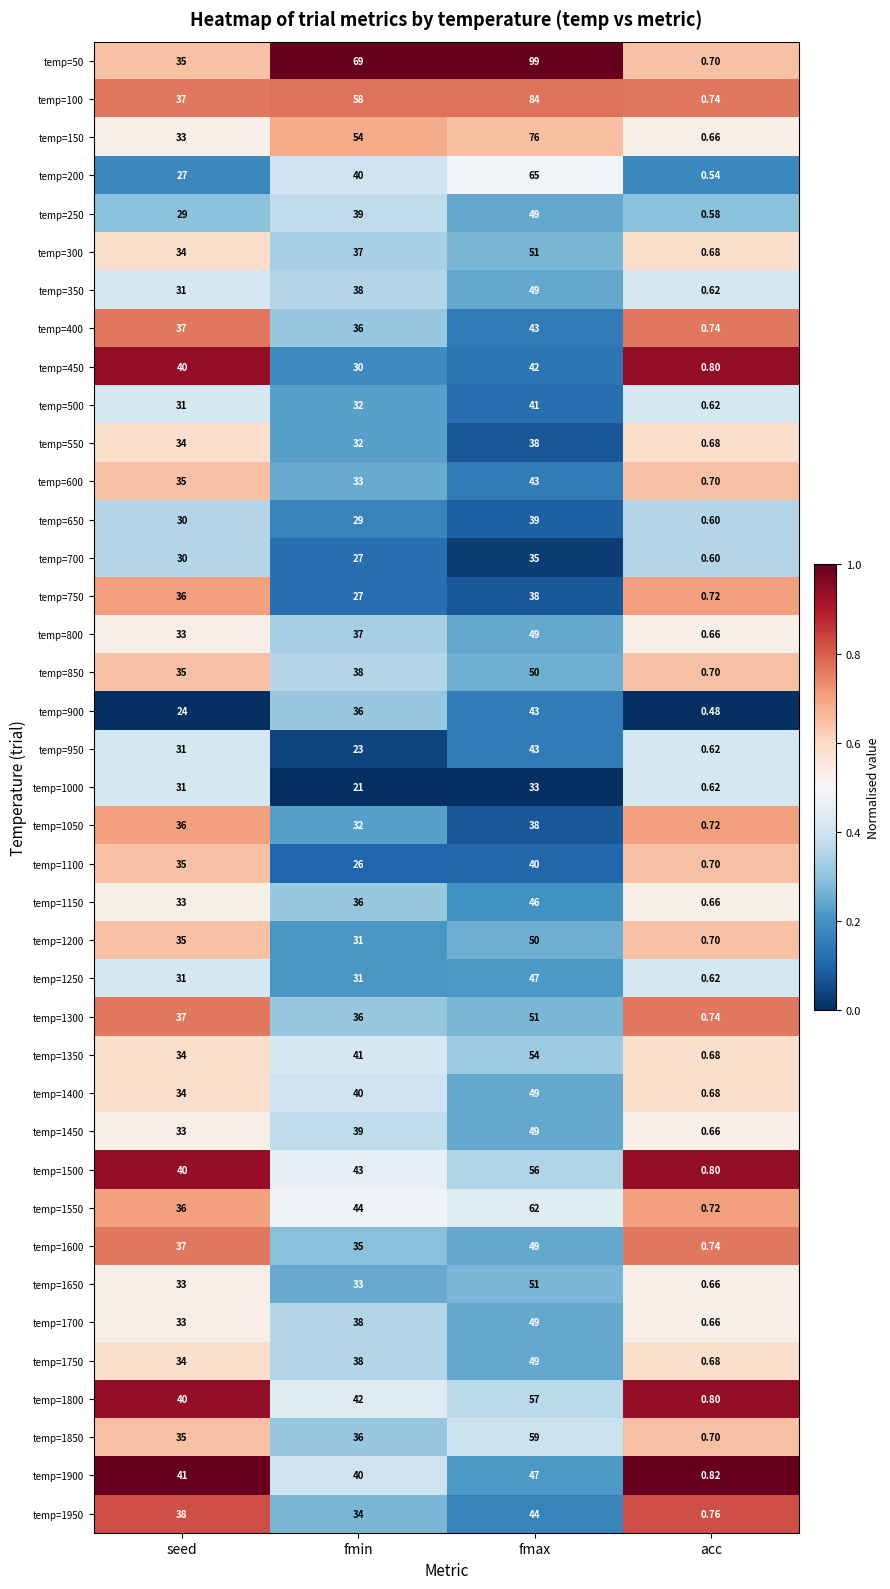

At how many categories does at least one series exceed 0?

4